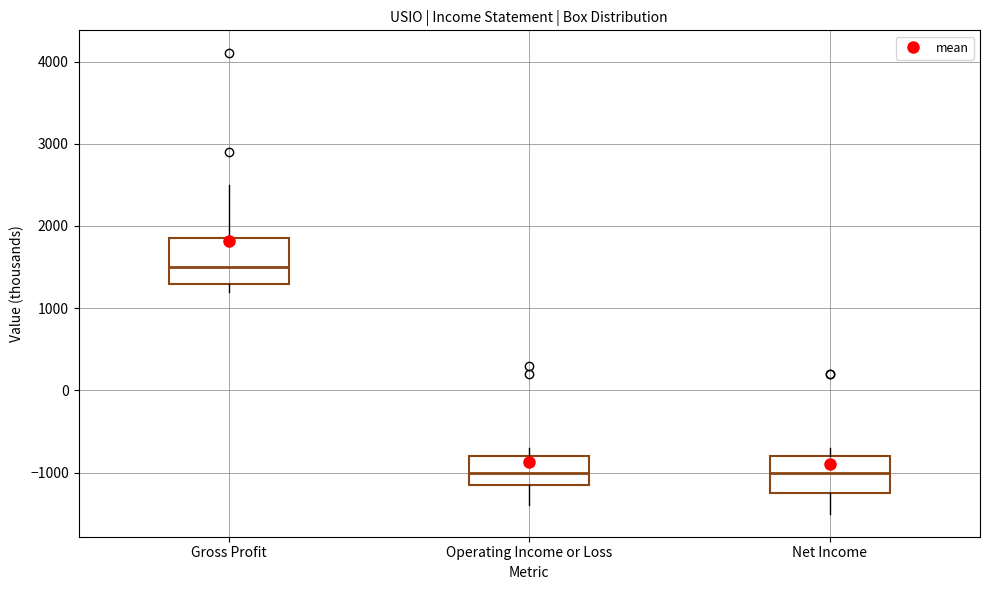

Where does the median line of the box for Net Income sit on the y-axis? The values are not printed on the chart, so give them approximately, as read against the axis.

-1000